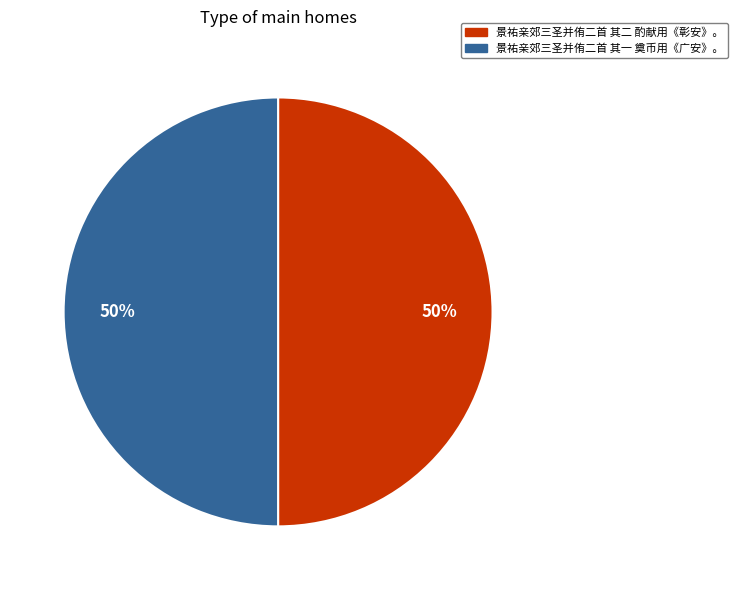

Do 景祐亲郊三圣并侑二首 其二 酌献用《彰安》。 and 景祐亲郊三圣并侑二首 其一 奠币用《广安》。 together represent more than half of the pie?

Yes